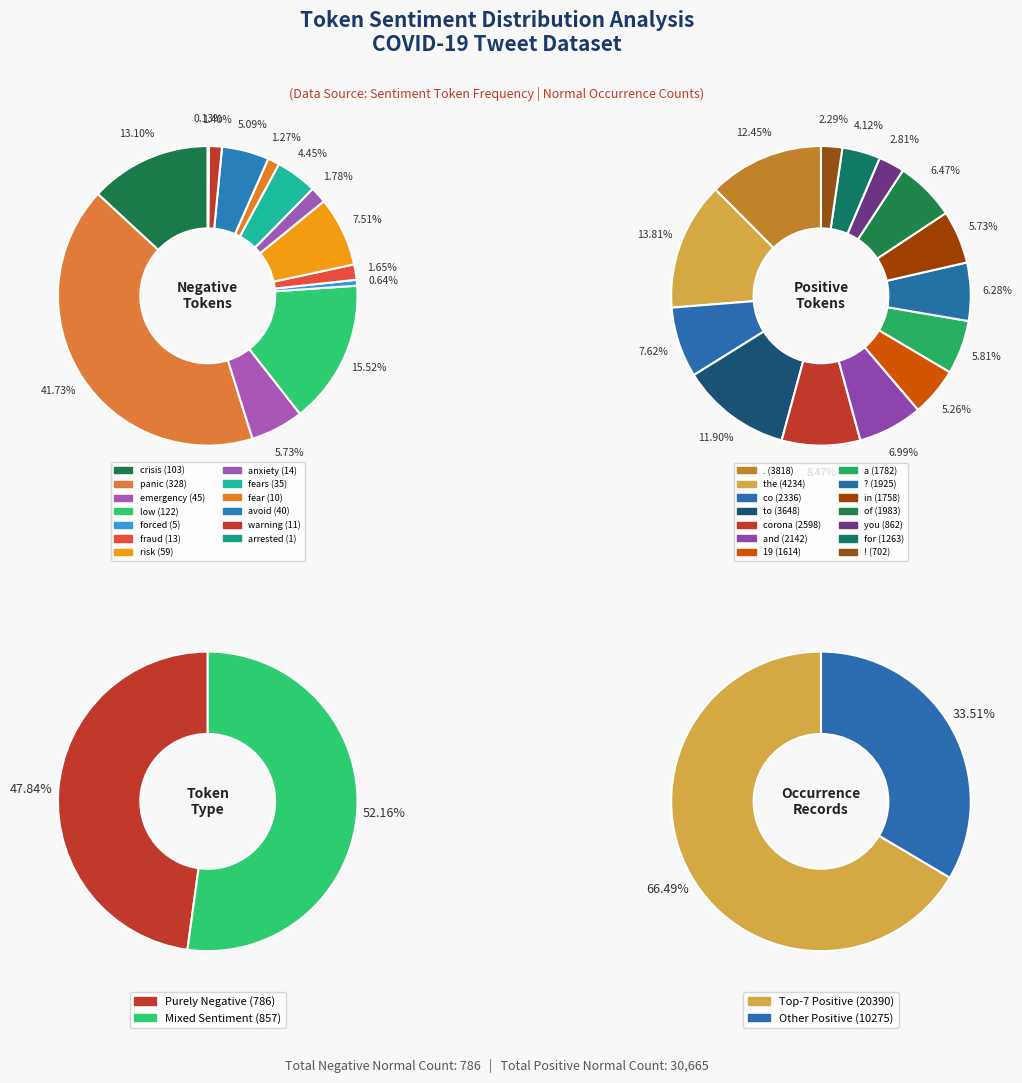

Is the sum of low and arrested greater than half?

No